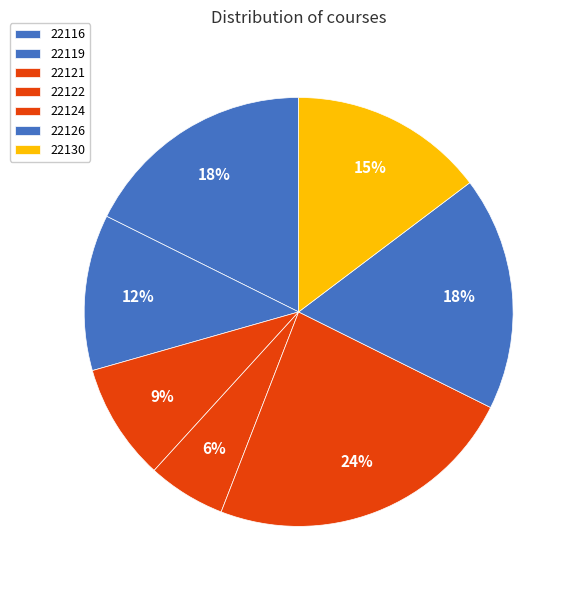

Which slice is the largest?

22124